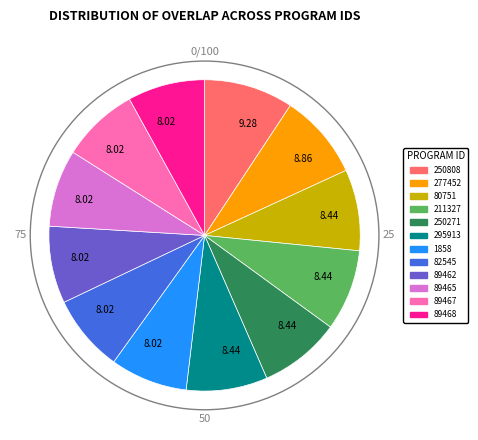

Combined, do 89462 and 211327 account for over 50%?

No